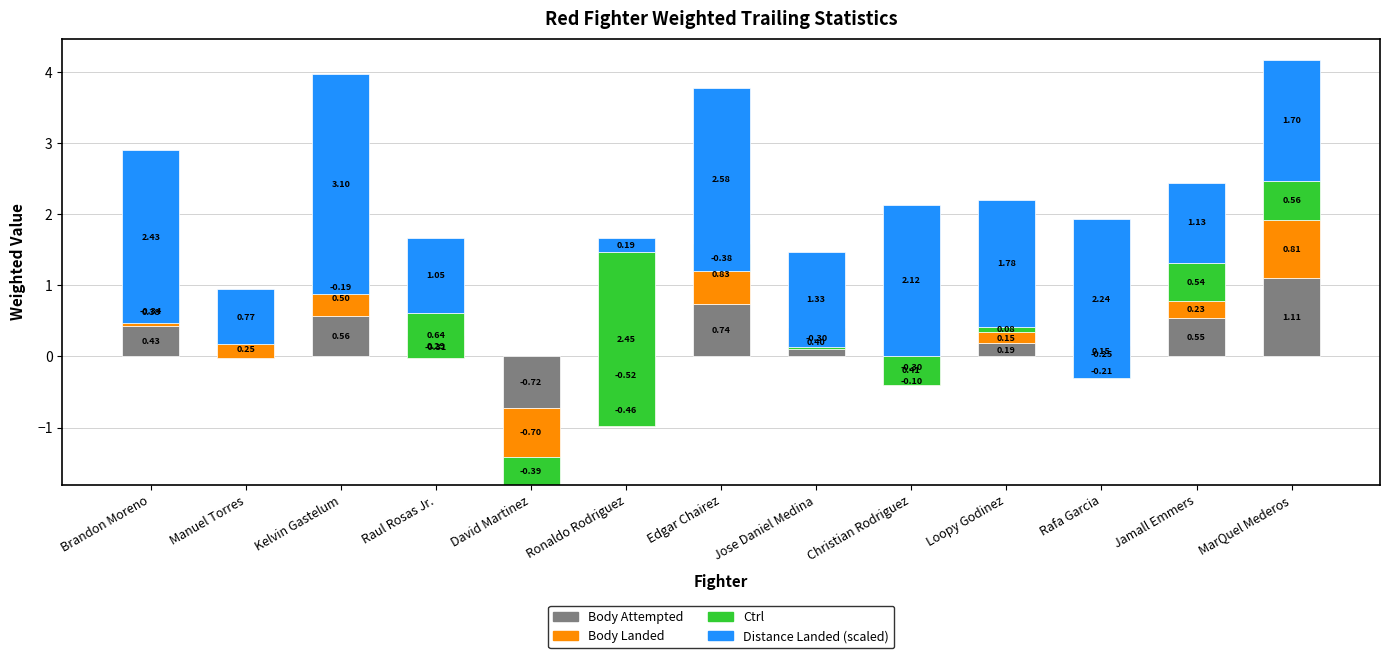

What position from the right is Brandon Moreno?

13